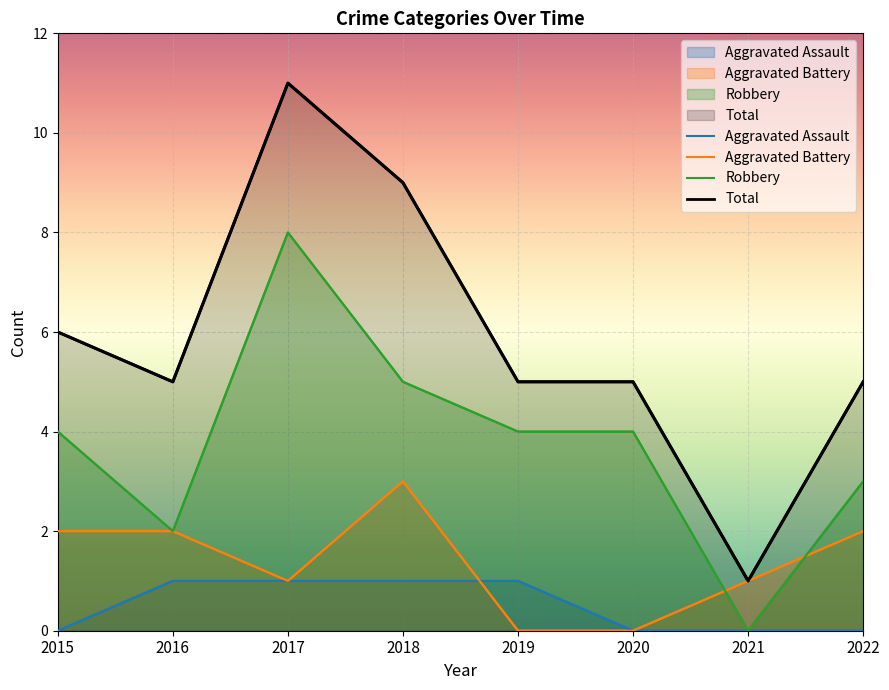

Reading left to right, extract all data points from this chart.

Aggravated Assault: 2015=0	2016=1	2017=1	2018=1	2019=1	2020=0	2021=0	2022=0
Aggravated Battery: 2015=2	2016=2	2017=1	2018=3	2019=0	2020=0	2021=1	2022=2
Robbery: 2015=4	2016=2	2017=8	2018=5	2019=4	2020=4	2021=0	2022=3
Total: 2015=6	2016=5	2017=11	2018=9	2019=5	2020=5	2021=1	2022=5